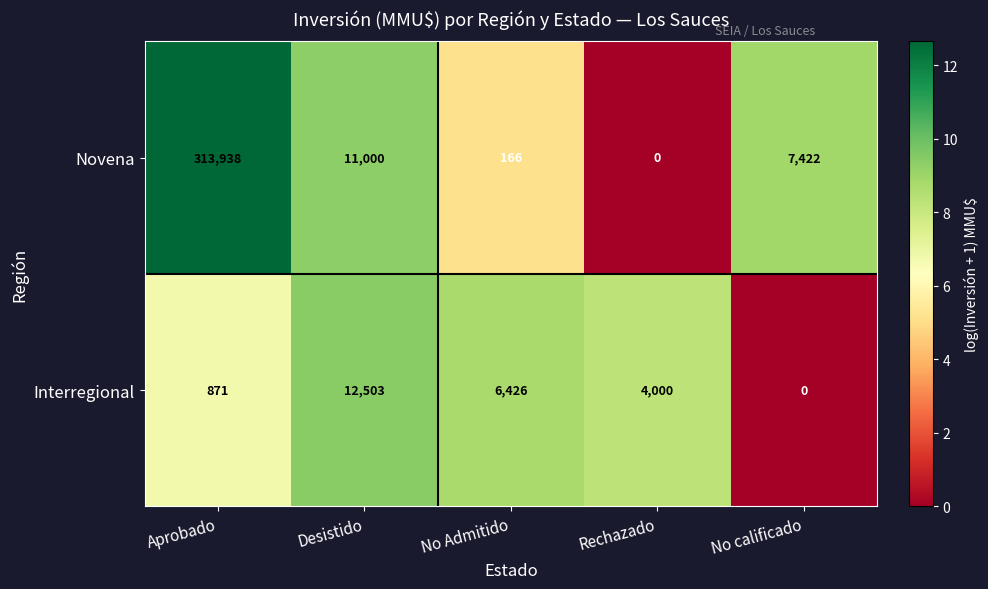

Reading left to right, transcribe all the data shown in this chart.

Novena: 313938	11000	166	0	7422
Interregional: 871	12503	6426	4000	0